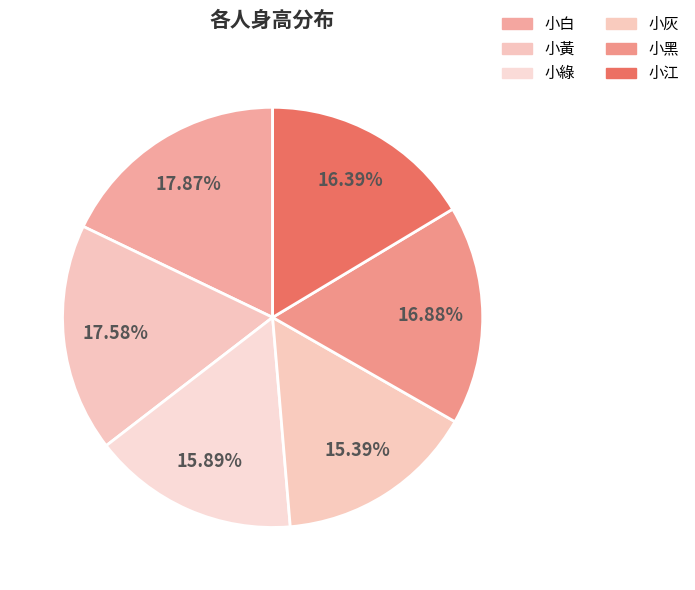

What is the total percentage of 小白 and 小江?

34.3%